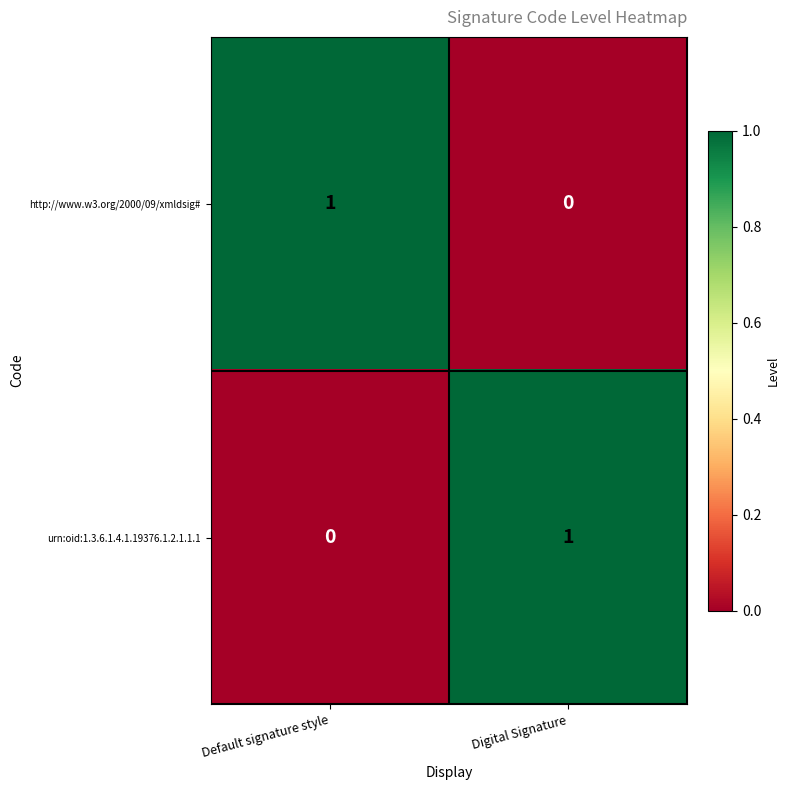

The value of urn:oid:1.3.6.1.4.1.19376.1.2.1.1.1 at Default signature style is 0. True or false?

True